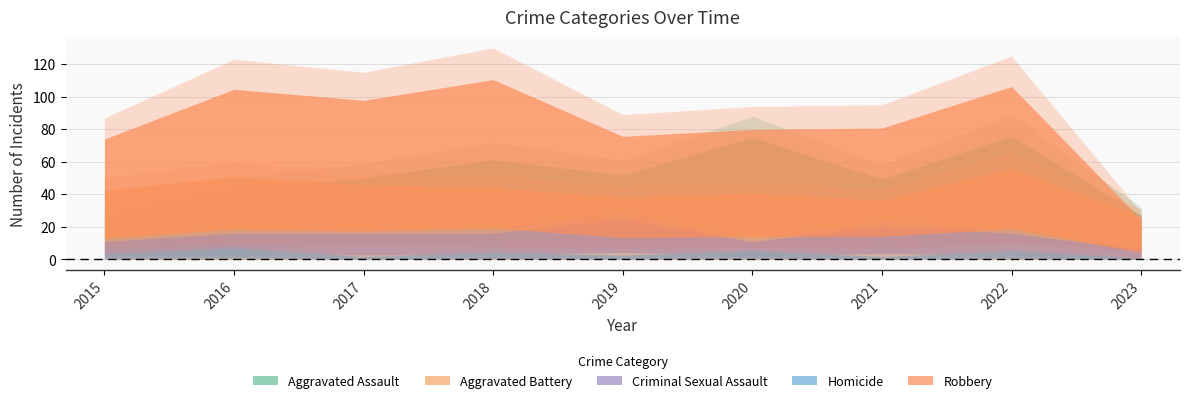

Reading left to right, list all the values displayed in this chart.

Aggravated Assault: 2015=31	2016=50	2017=59	2018=72	2019=61	2020=88	2021=58	2022=89	2023=32
Aggravated Battery: 2015=50	2016=60	2017=54	2018=52	2019=45	2020=48	2021=43	2022=66	2023=31
Criminal Sexual Assault: 2015=13	2016=19	2017=19	2018=19	2019=29	2020=13	2021=24	2022=19	2023=7
Homicide: 2015=4	2016=8	2017=2	2018=5	2019=3	2020=6	2021=2	2022=6	2023=1
Robbery: 2015=87	2016=123	2017=115	2018=130	2019=89	2020=94	2021=95	2022=125	2023=29